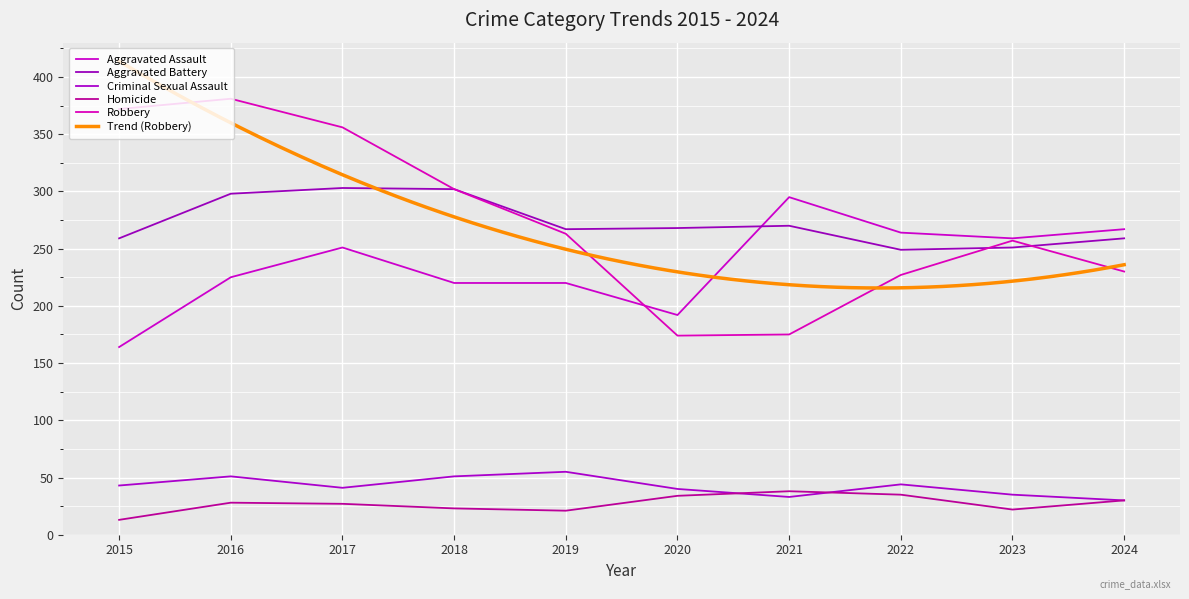

Where is Aggravated Battery nearest to the value 276?

2021